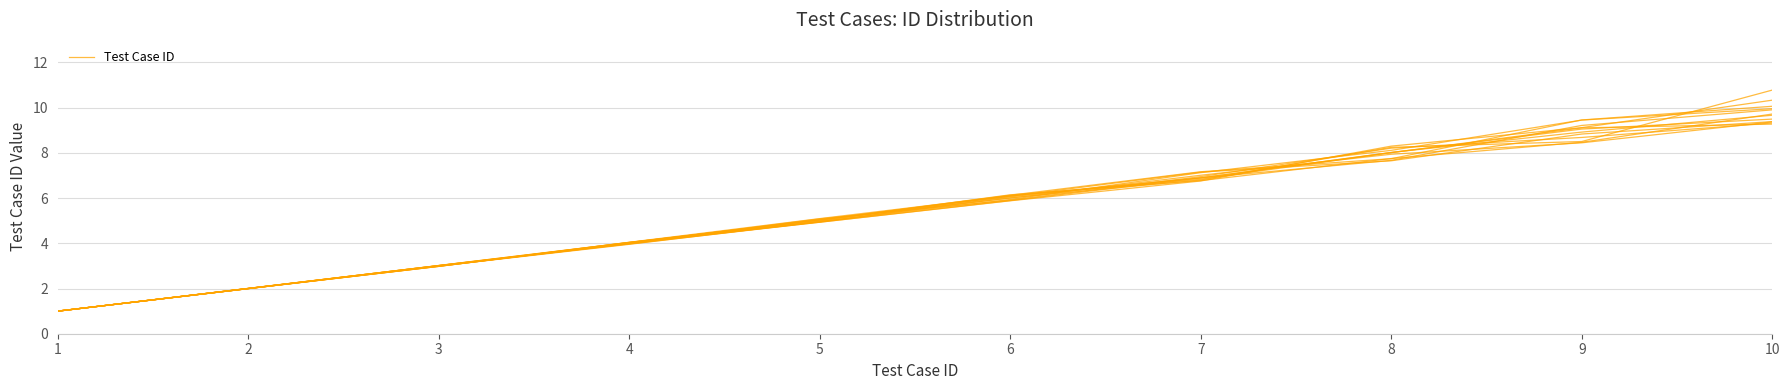

True or false: the data shows 4.3 at 10.

False